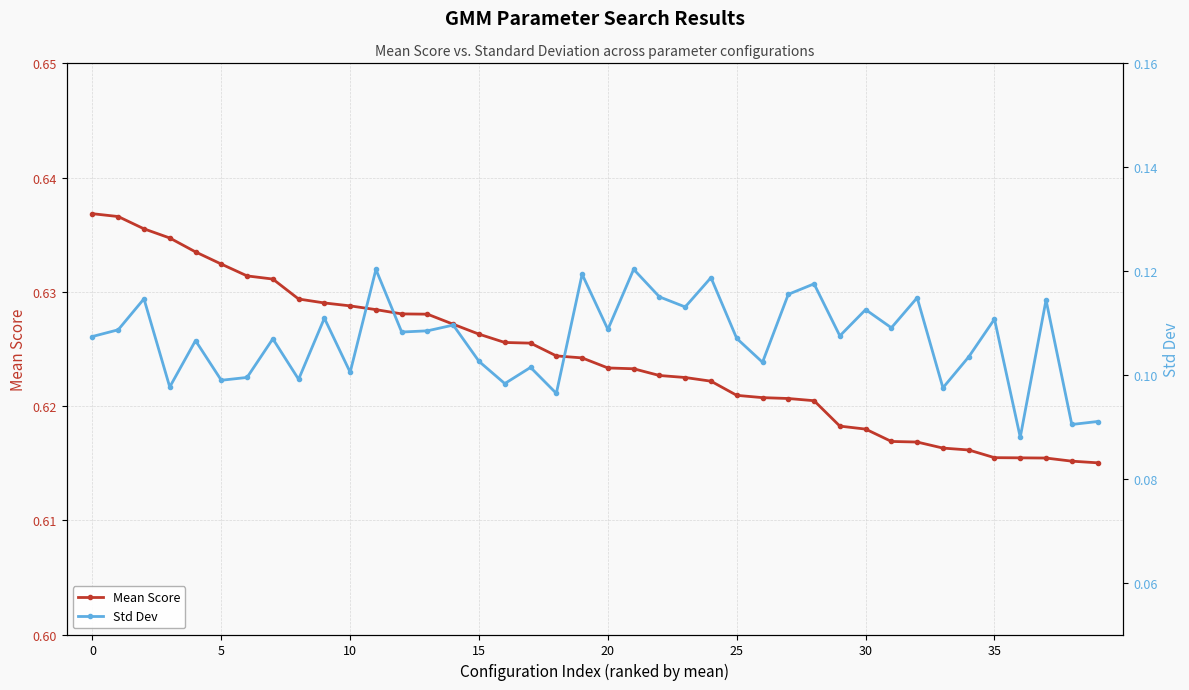

Between 22 and 25, which series saw the biggest shift?

Std Dev